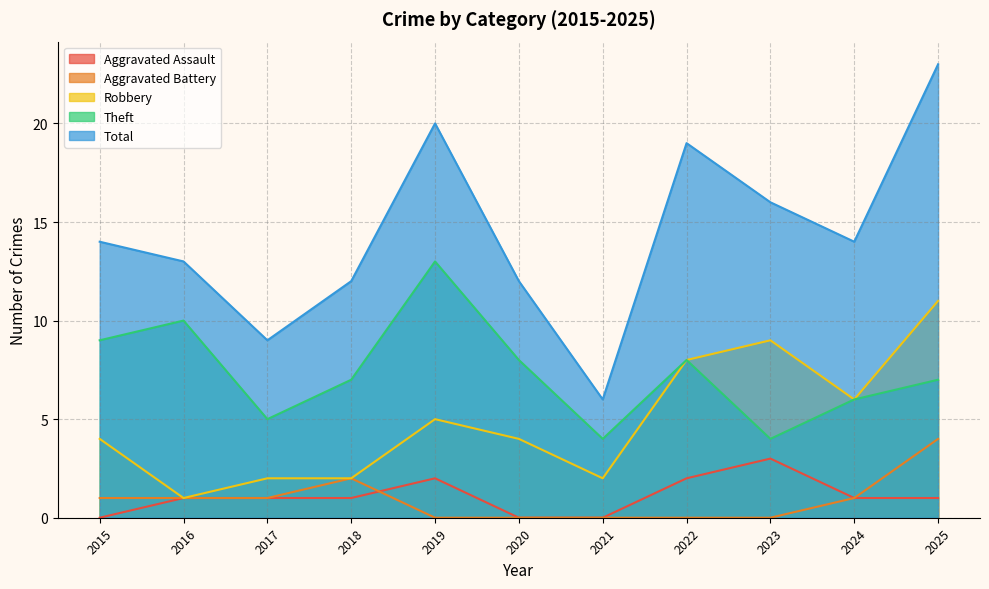

Reading right to left, what are all the values shown in this chart?

Aggravated Assault: 1	1	3	2	0	0	2	1	1	1	0
Aggravated Battery: 4	1	0	0	0	0	0	2	1	1	1
Robbery: 11	6	9	8	2	4	5	2	2	1	4
Theft: 7	6	4	8	4	8	13	7	5	10	9
Total: 23	14	16	19	6	12	20	12	9	13	14